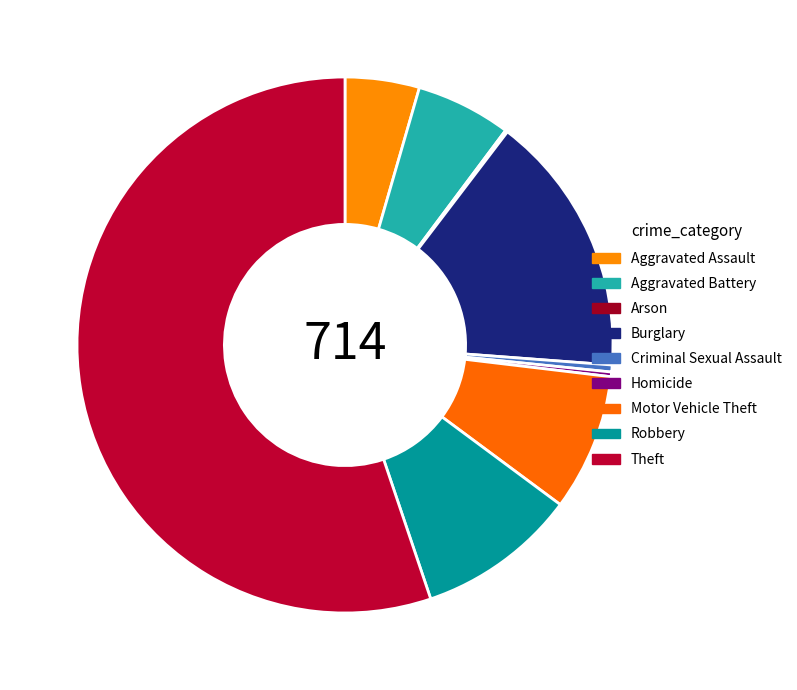

To the nearest percent, what is the combined percentage of Criminal Sexual Assault and Arson?

1%